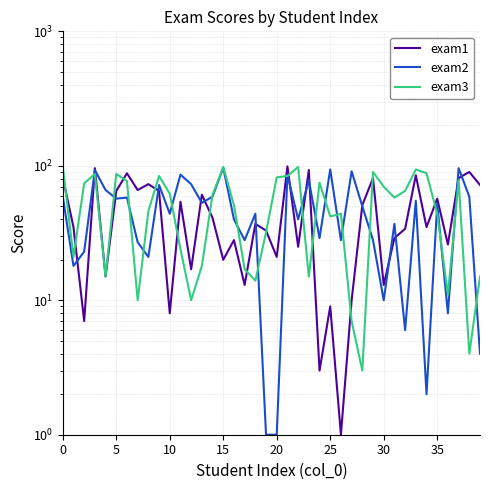

At which category is the sum across all series the highest?

15